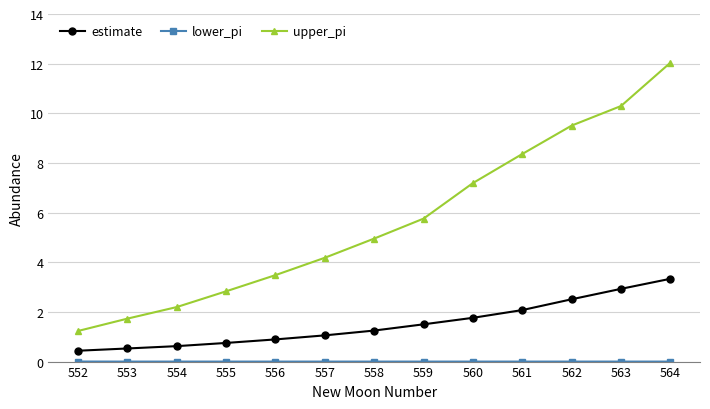

What is the difference between the highest and lowest values at 560?

7.2